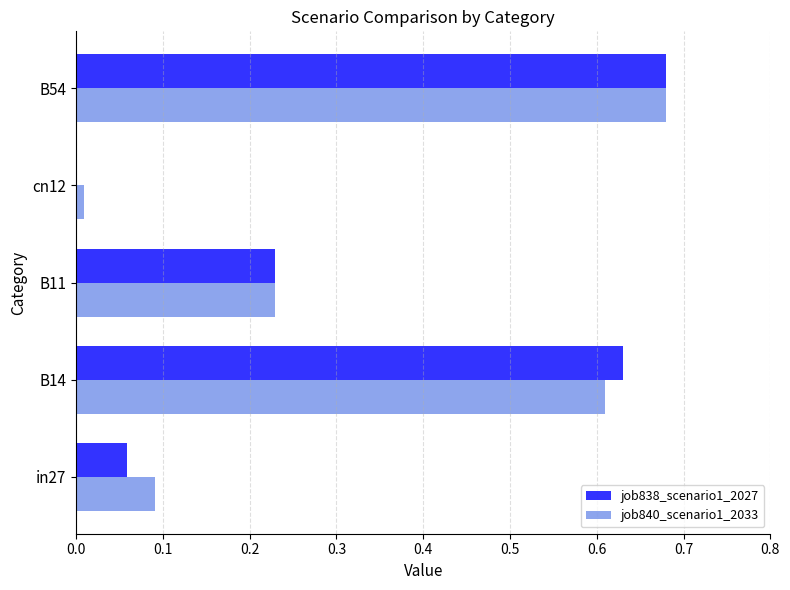

Which label corresponds to the largest value in the chart?

B54